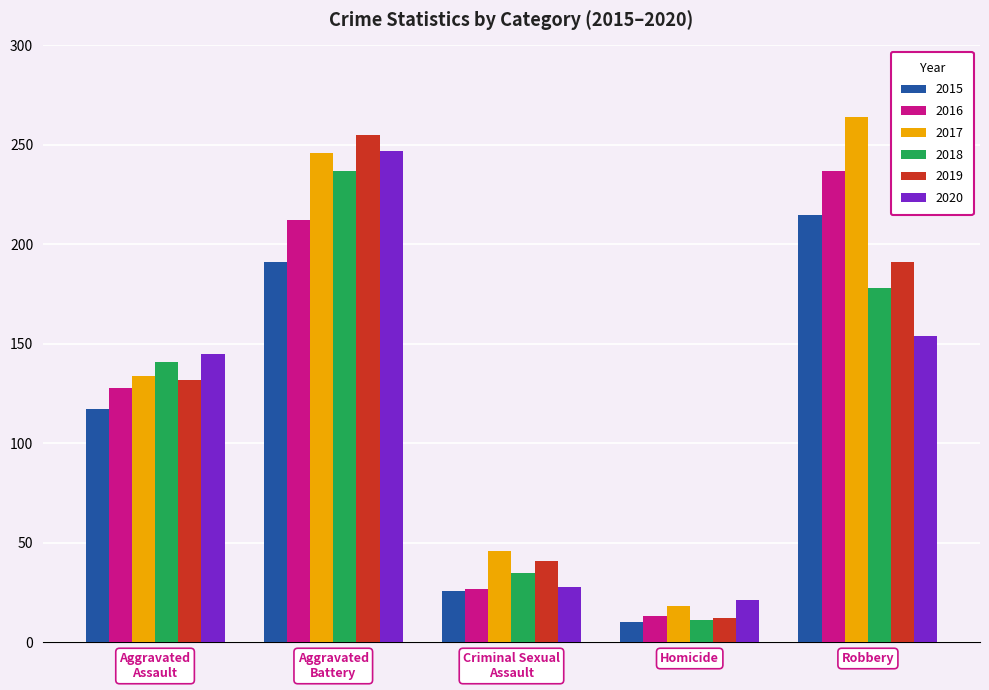

Is it true that 2015 equals 10 at Homicide?

True